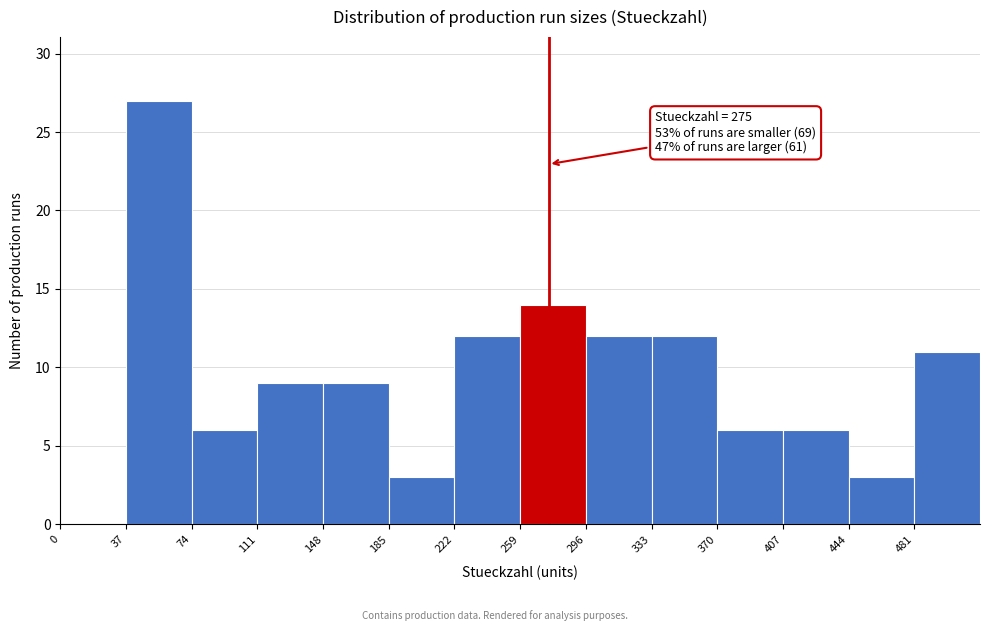

Which range on the x-axis has the tallest bar?

37 to 74